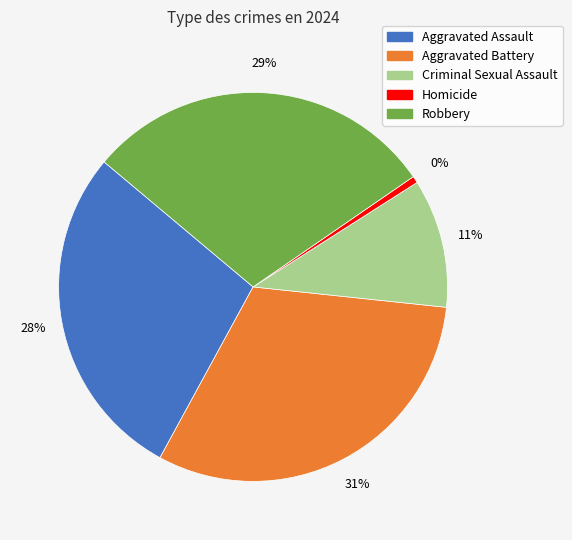

Is it true that Aggravated Battery is 20% of the pie?

False